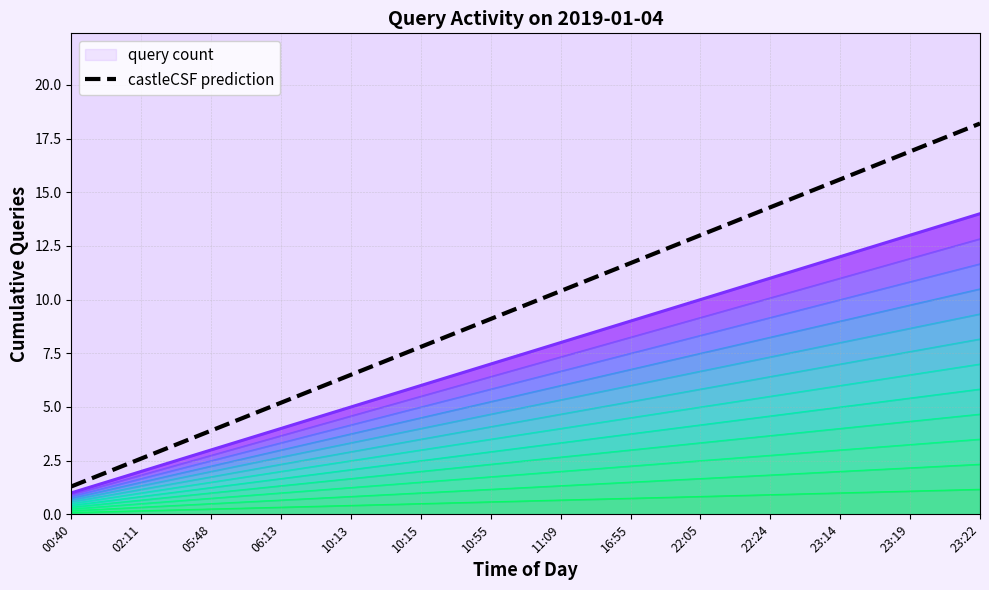

Reading left to right, extract all data points from this chart.

1.3	2.6	3.9	5.2	6.5	7.8	9.1	10.4	11.7	13.0	14.3	15.6	16.9	18.2